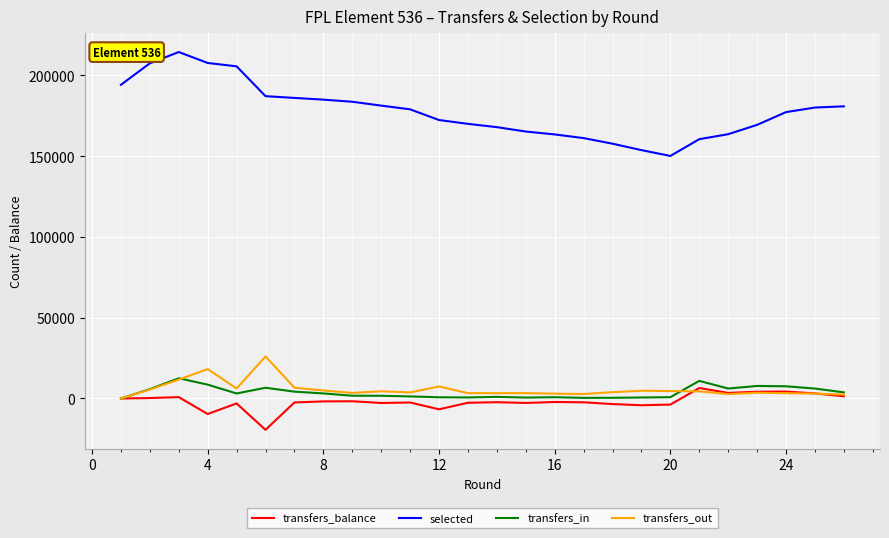

List the series in order of their peak value, lowest first.

transfers_balance, transfers_in, transfers_out, selected